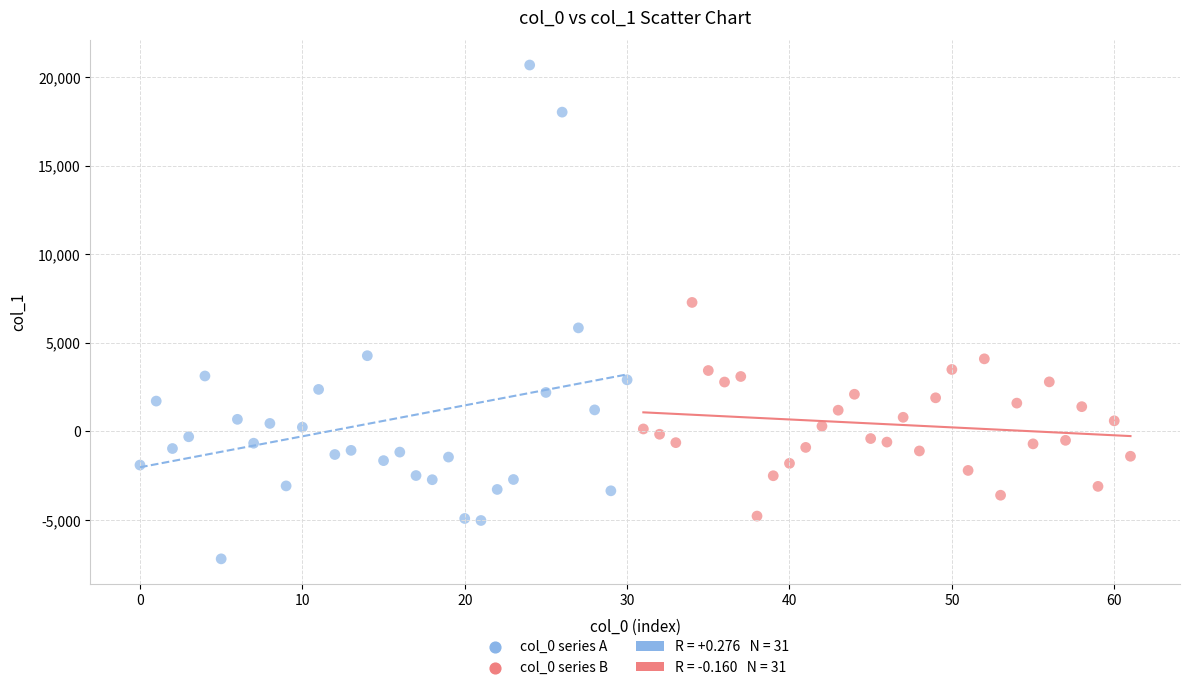

Which series contains the highest Y value?

col_0 series A